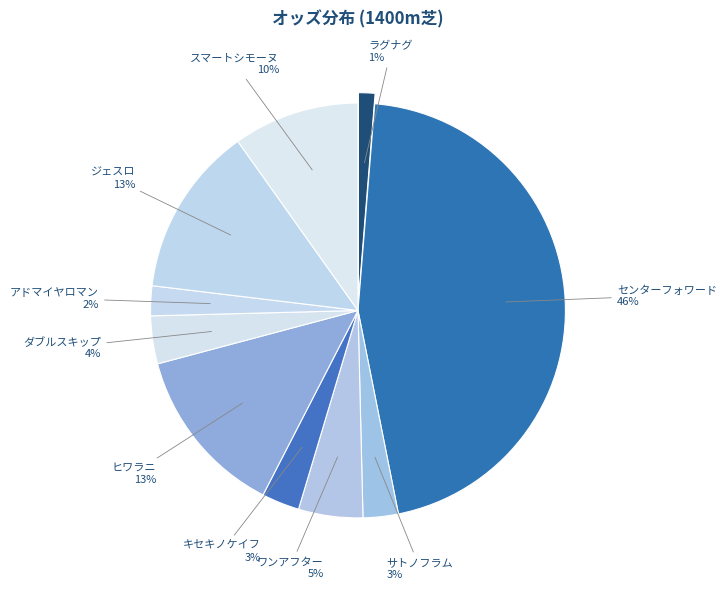

To the nearest percent, what is the difference between the センターフォワード and ワンアフター slice percentages?

41%